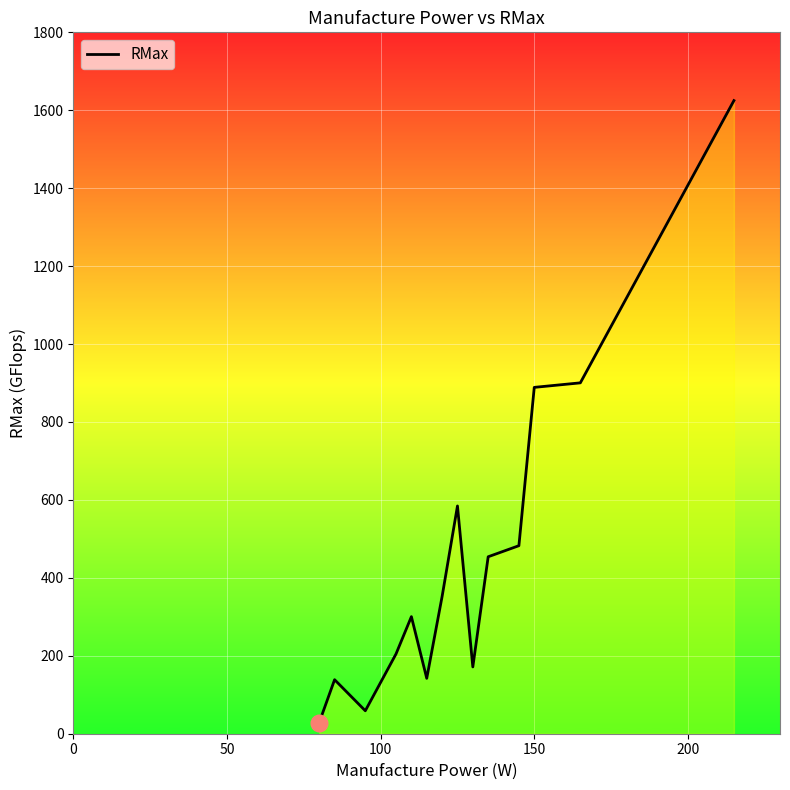

What is the difference between the maximum and minimum values?

1596.0